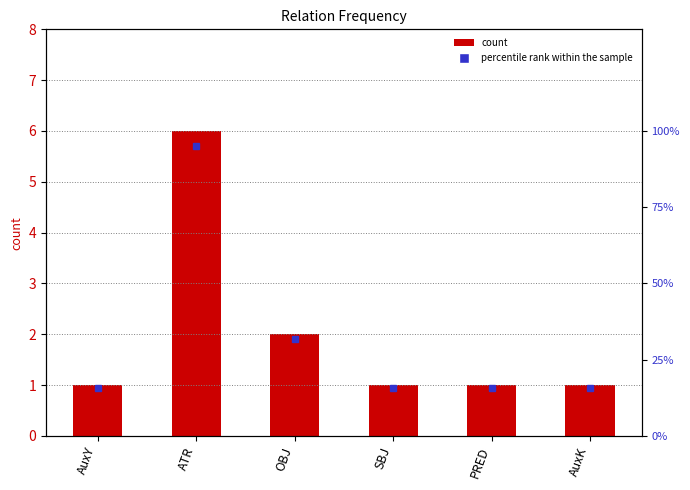

What is the approximate value at SBJ?

1